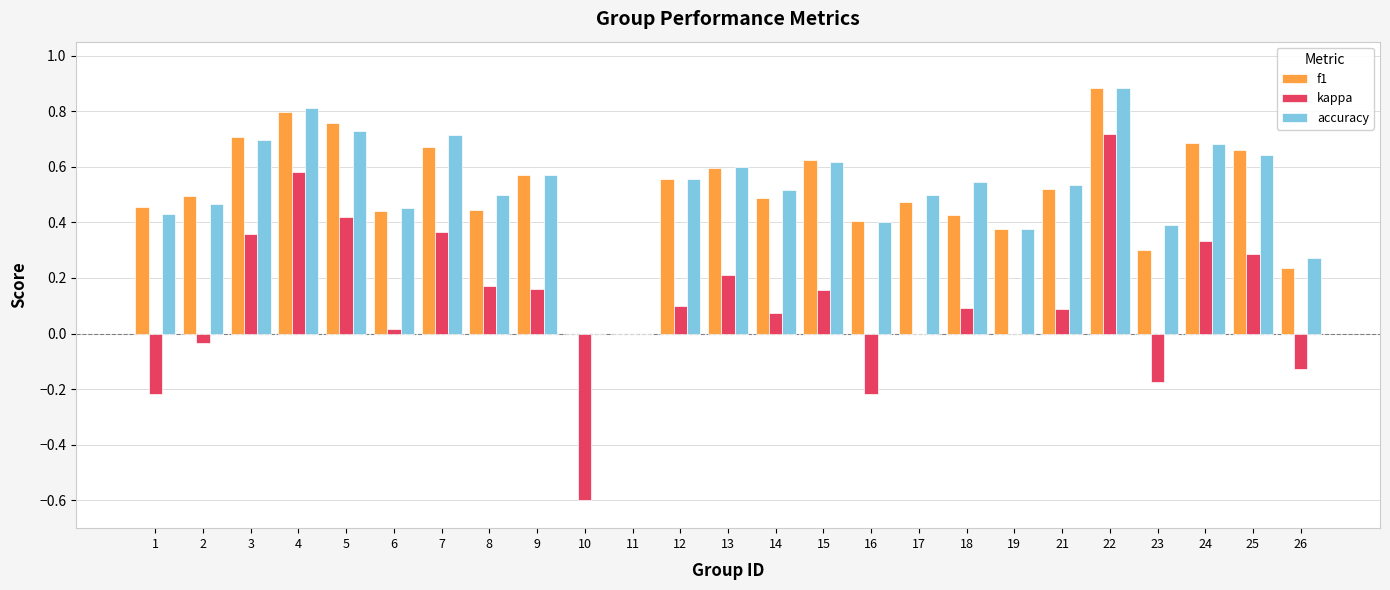

Which series changed the most between 2 and 8?

kappa